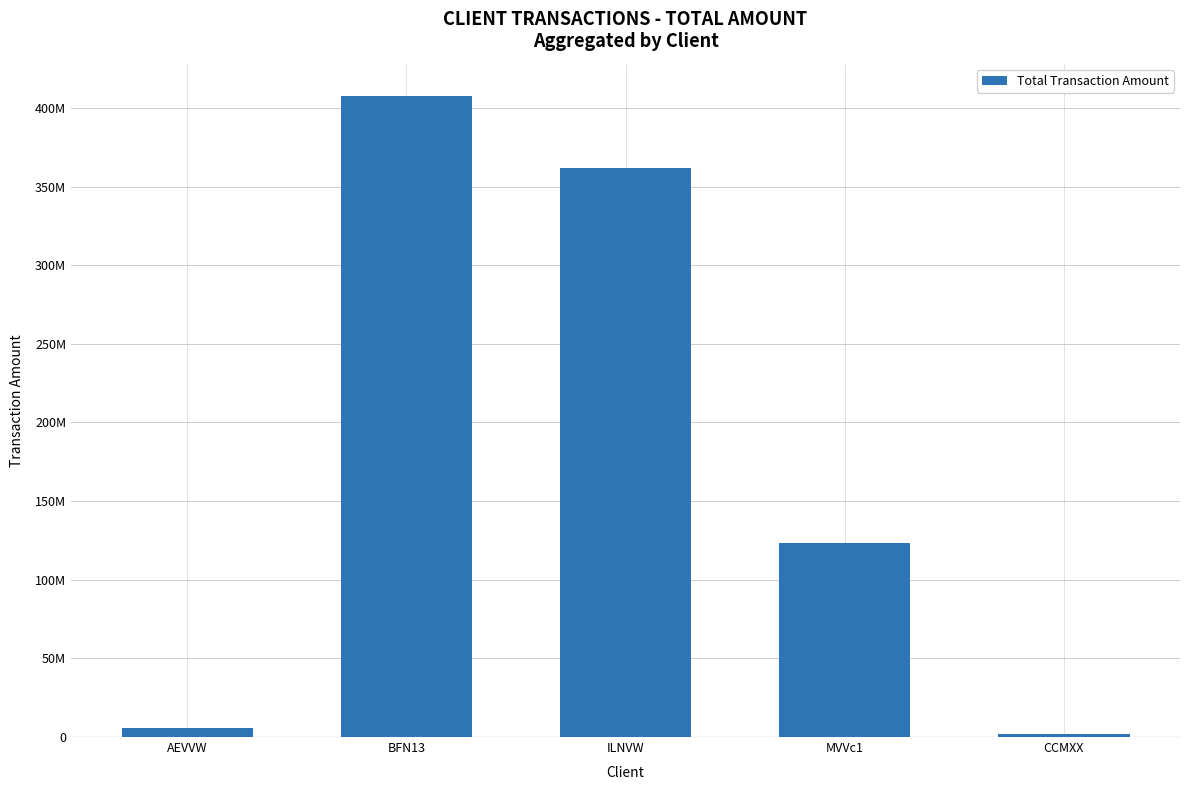

Rank the categories by value from lowest to highest.

CCMXX, AEVVW, MVVc1, ILNVW, BFN13